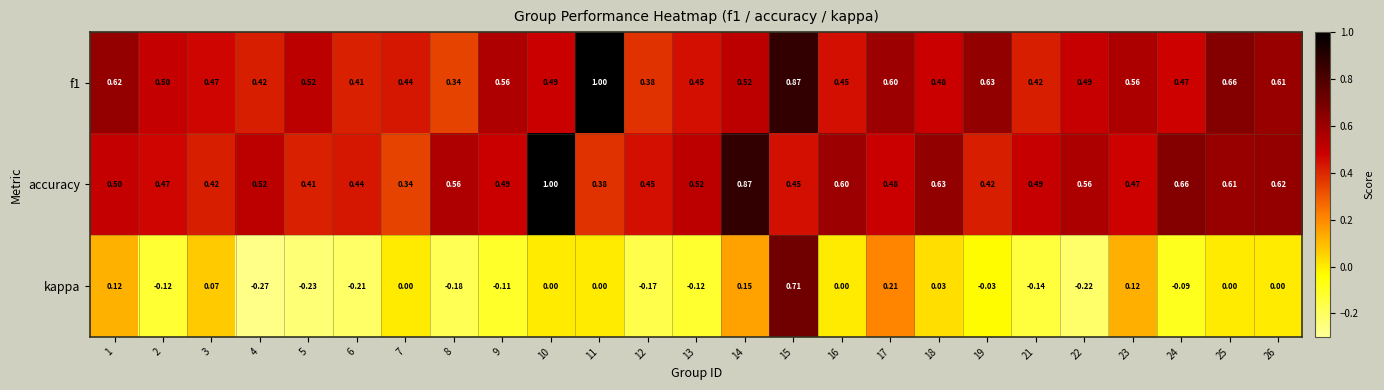

Which series has the largest range (max minus min)?

kappa